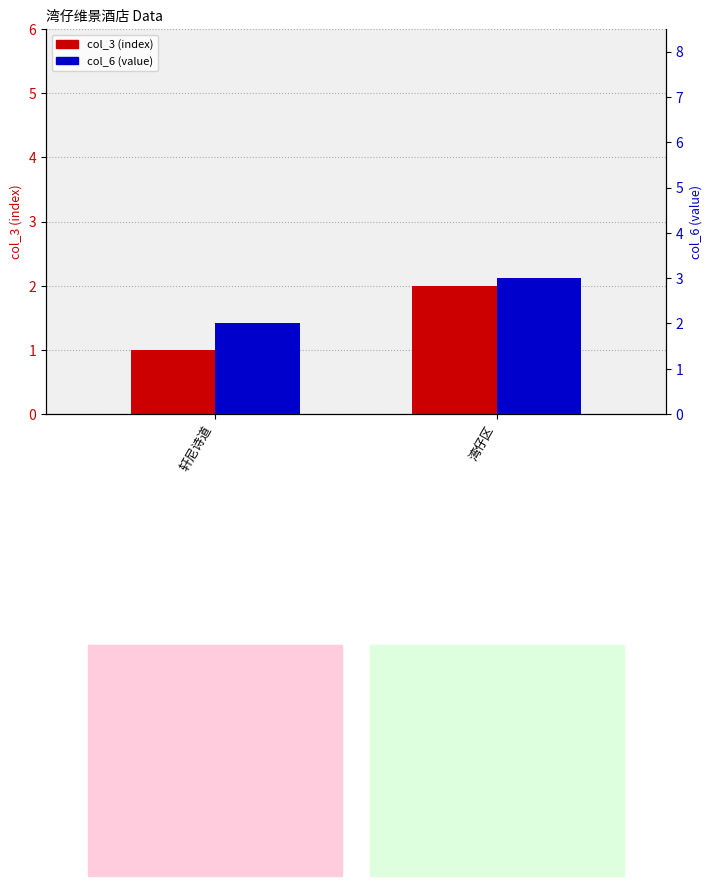

Which series has the widest spread of values?

col_3 (index)